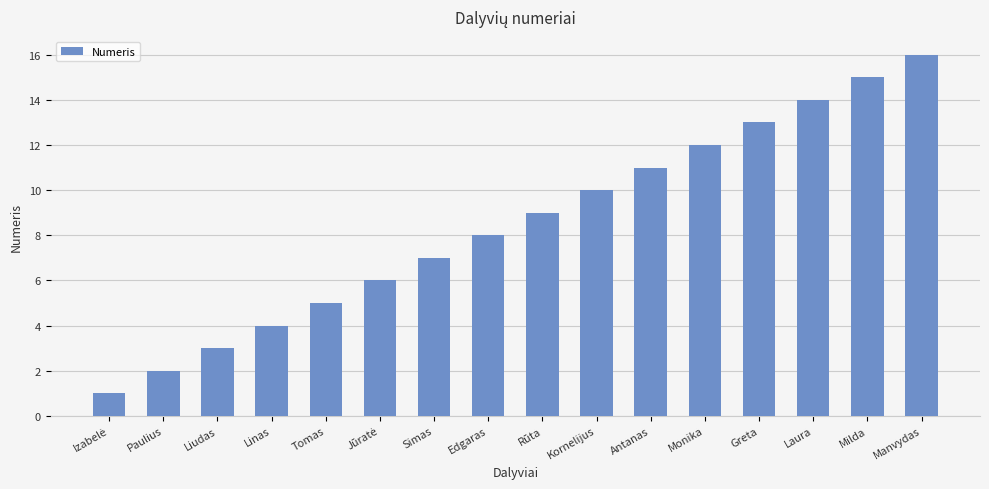

Where is the data nearest to the value 8?

Edgaras